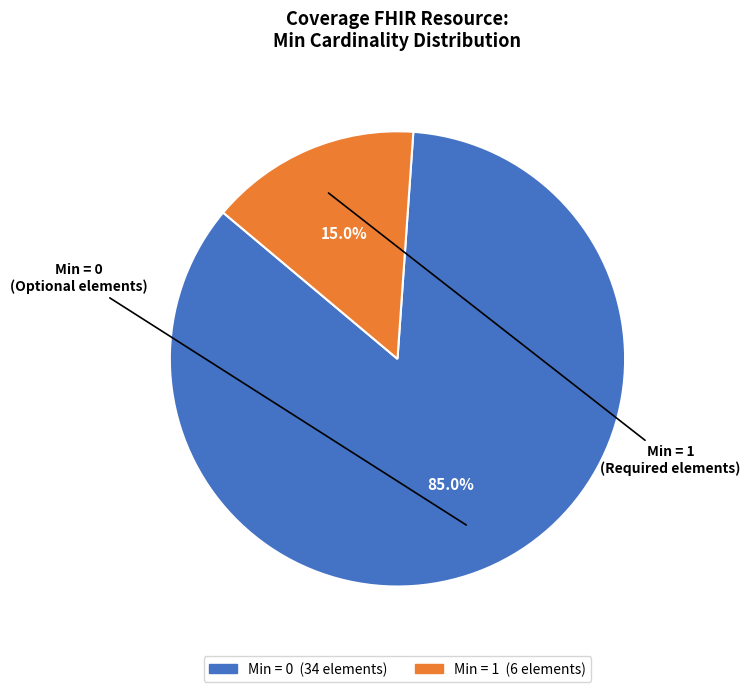

Is there a majority slice in this chart?

Yes